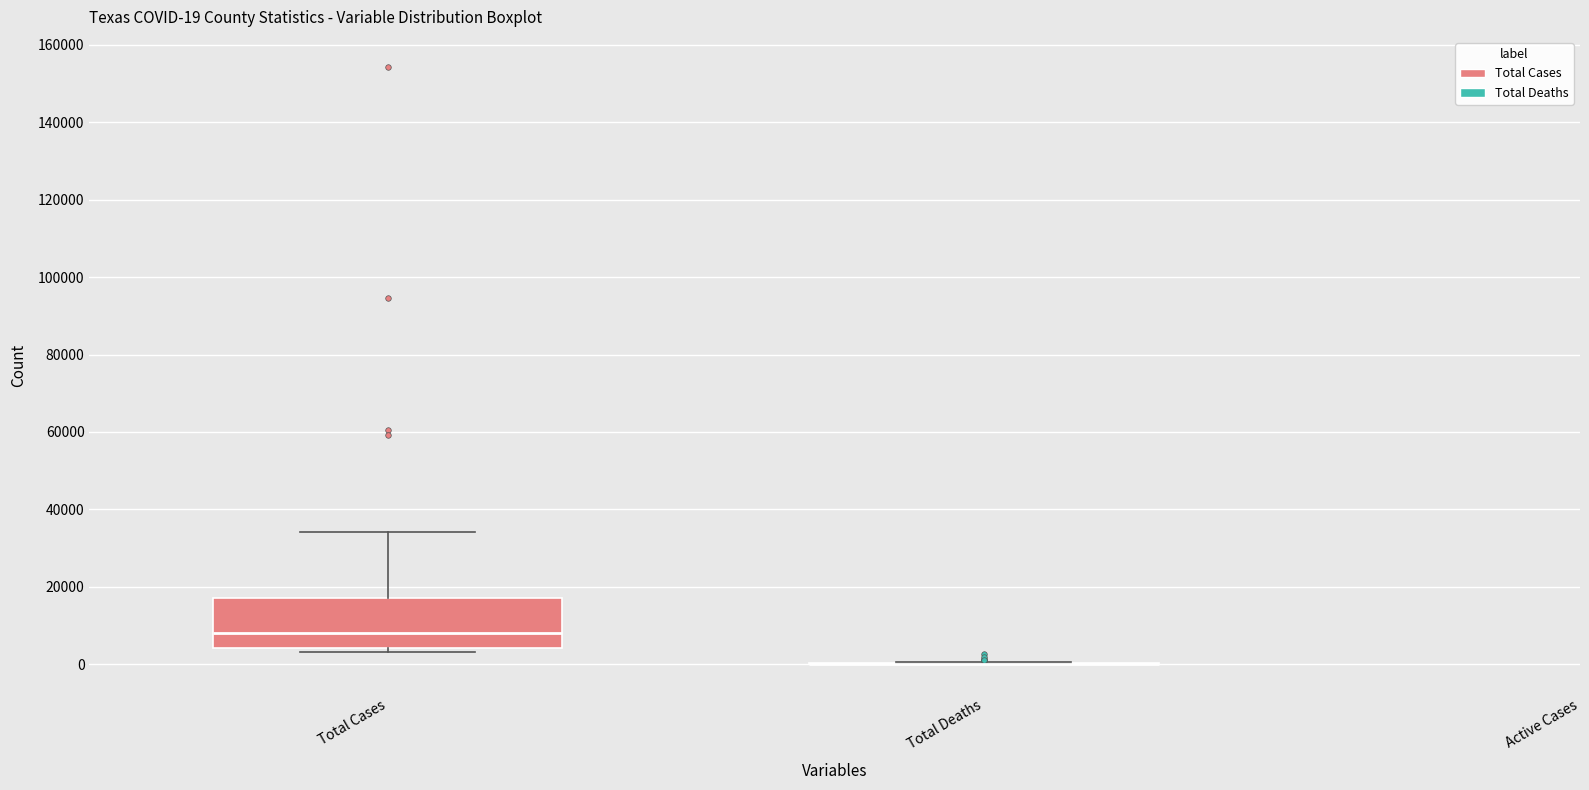

Which box is the tallest, from its lower edge to its upper edge?

Total Cases